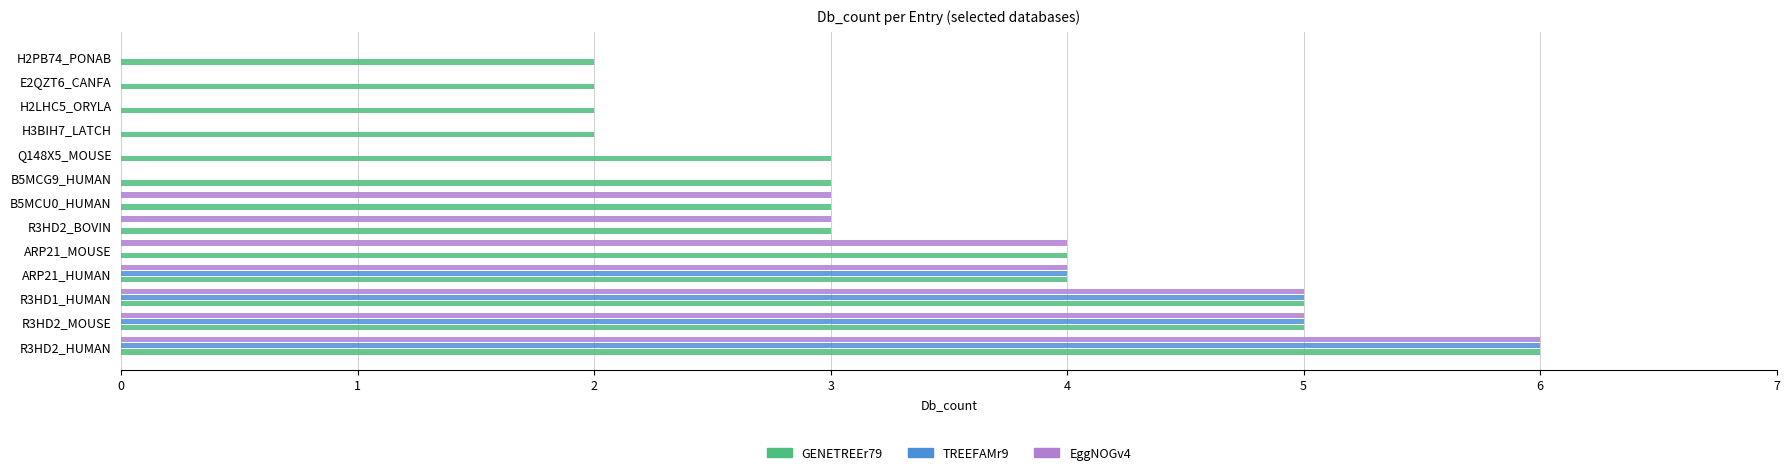

Which series changed the most between R3HD1_HUMAN and B5MCU0_HUMAN?

TREEFAMr9